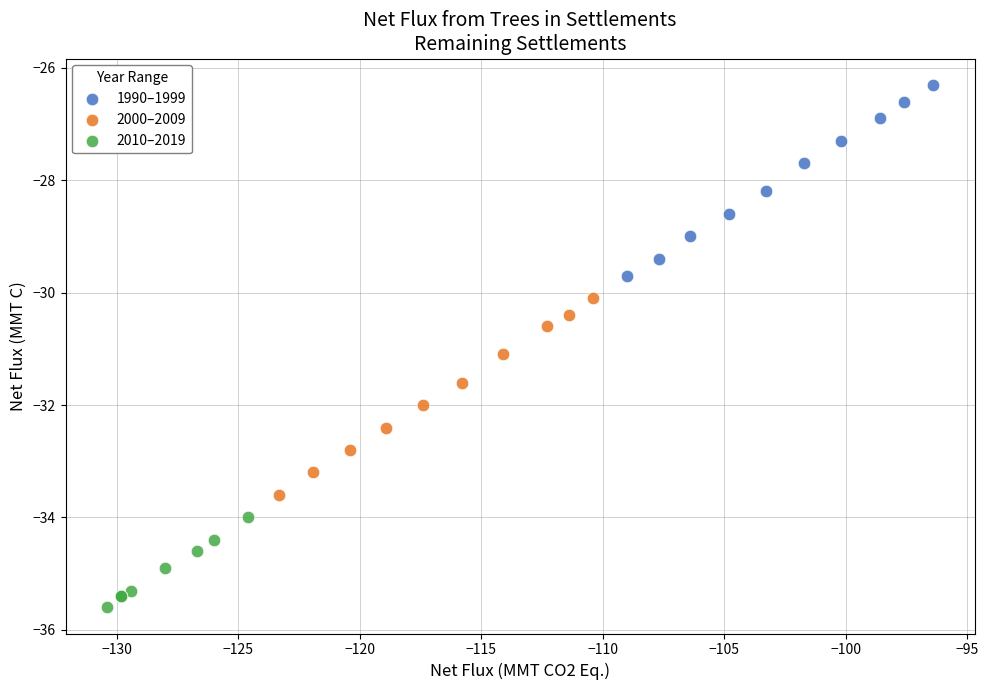

Which series reaches the maximum Y coordinate?

1990–1999